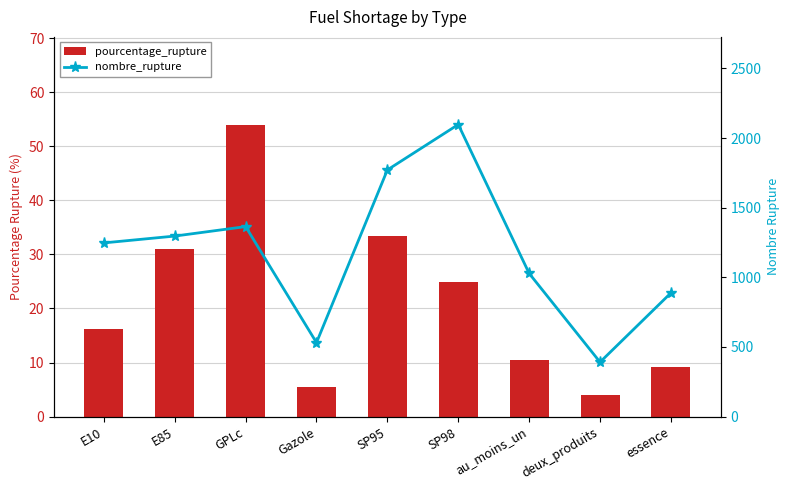

What is the label of the 5th bar from the left?

SP95